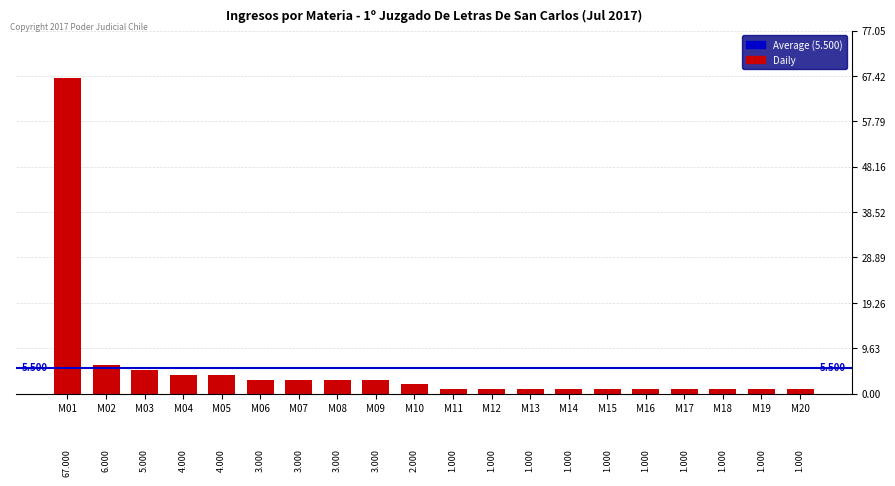

What is the smallest value displayed?

1